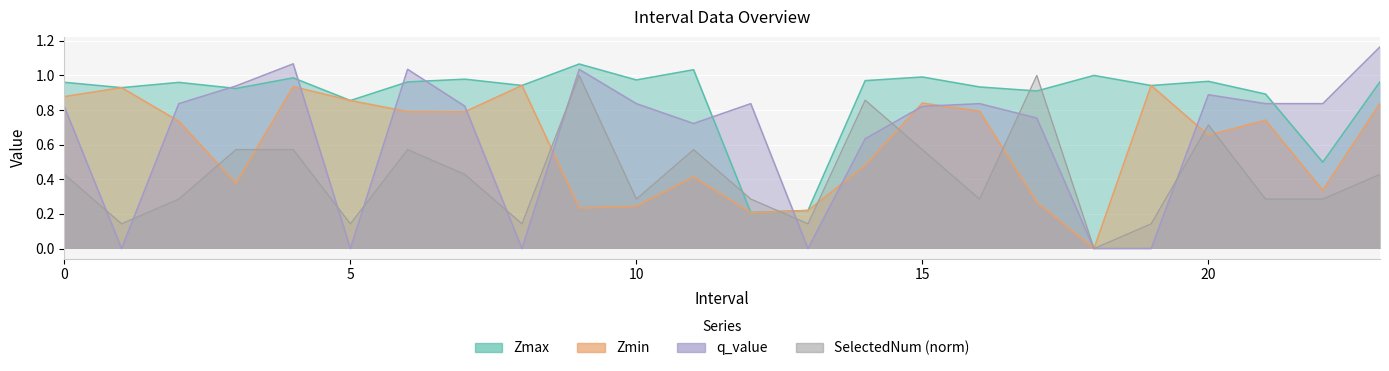

Reading left to right, what are all the values shown in this chart?

Zmax: 1.0	0.9	1.0	0.9	1.0	0.9	1.0	1.0	0.9	1.1	1.0	1.0	0.2	0.2	1.0	1.0	0.9	0.9	1.0	0.9	1.0	0.9	0.5	1.0
Zmin: 0.9	0.9	0.7	0.4	0.9	0.9	0.8	0.8	0.9	0.2	0.2	0.4	0.2	0.2	0.5	0.8	0.8	0.3	0.0	0.9	0.7	0.7	0.3	0.8
q_value: 0.8	-0.0	0.8	0.9	1.1	-0.0	1.0	0.8	-0.0	1.0	0.8	0.7	0.8	-0.0	0.6	0.8	0.8	0.8	0.0	-0.0	0.9	0.8	0.8	1.2
SelectedNum: 0.4	0.1	0.3	0.6	0.6	0.1	0.6	0.4	0.1	1.0	0.3	0.6	0.3	0.1	0.9	0.6	0.3	1.0	0.0	0.1	0.7	0.3	0.3	0.4